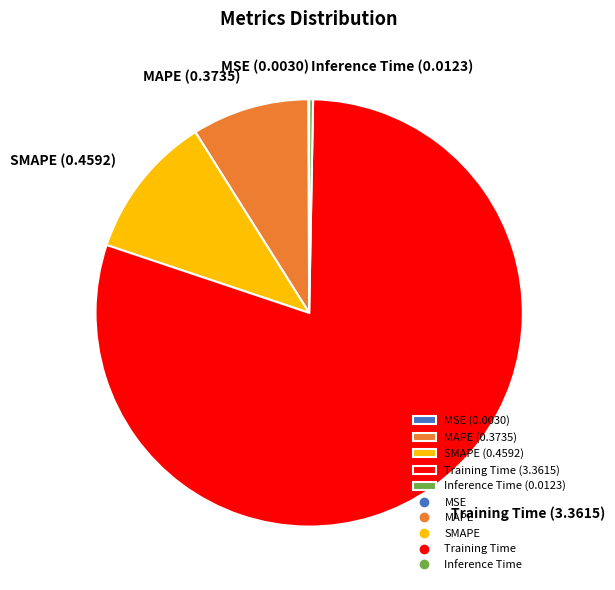

Combined, do MAPE (0.3735) and SMAPE (0.4592) account for over 50%?

No